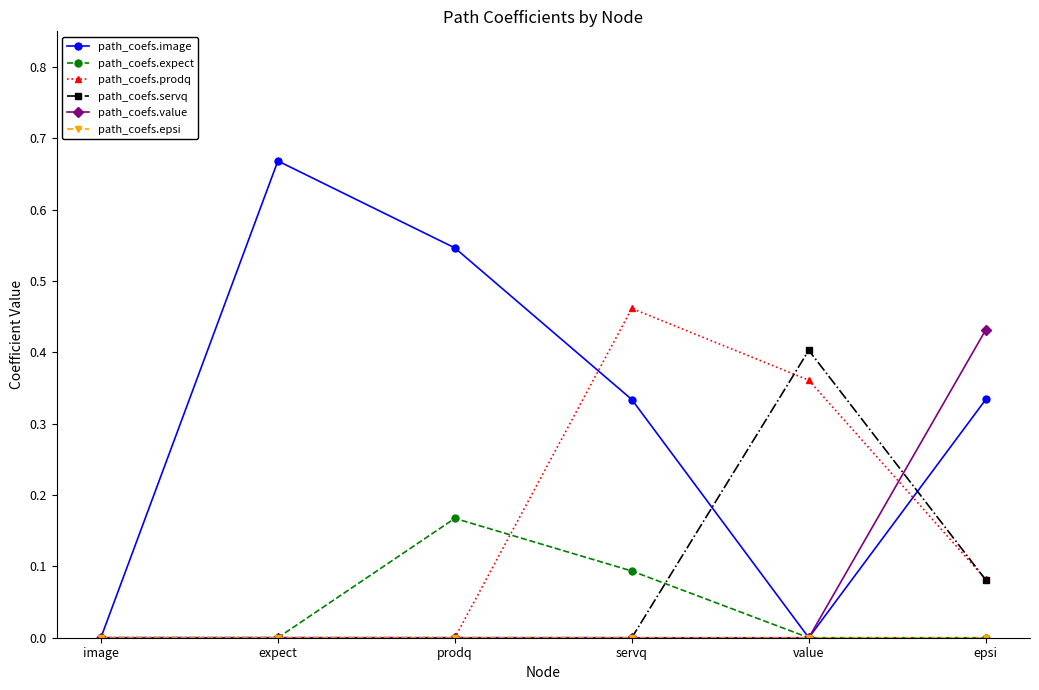

Where is the first local maximum for path_coefs.image?

expect